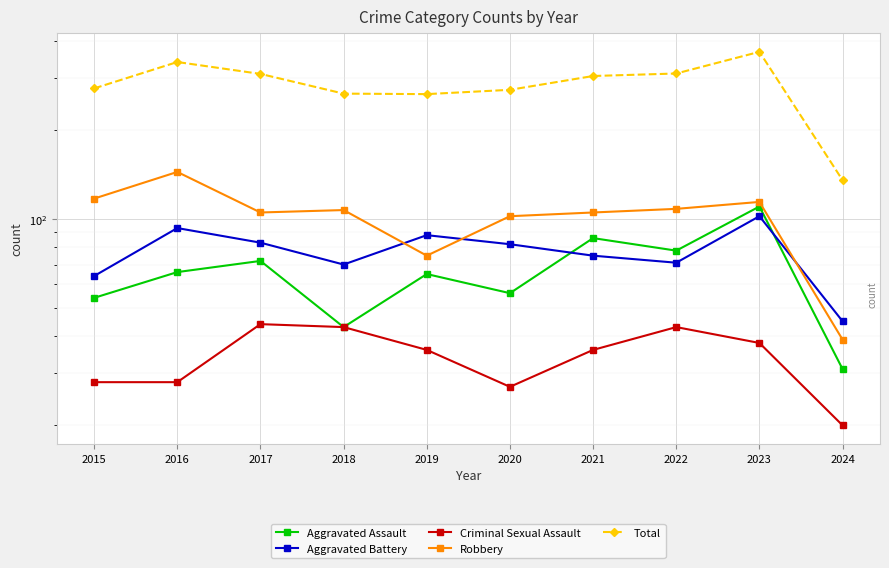

Which has a higher value, 2023 or 2022?

2023